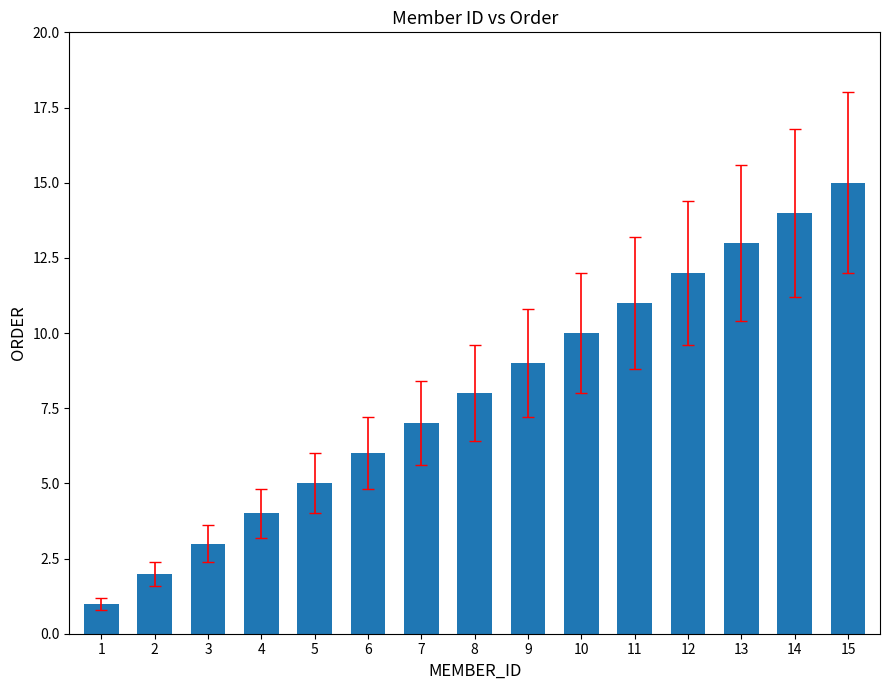

Between 5 and 15, which is larger?

15